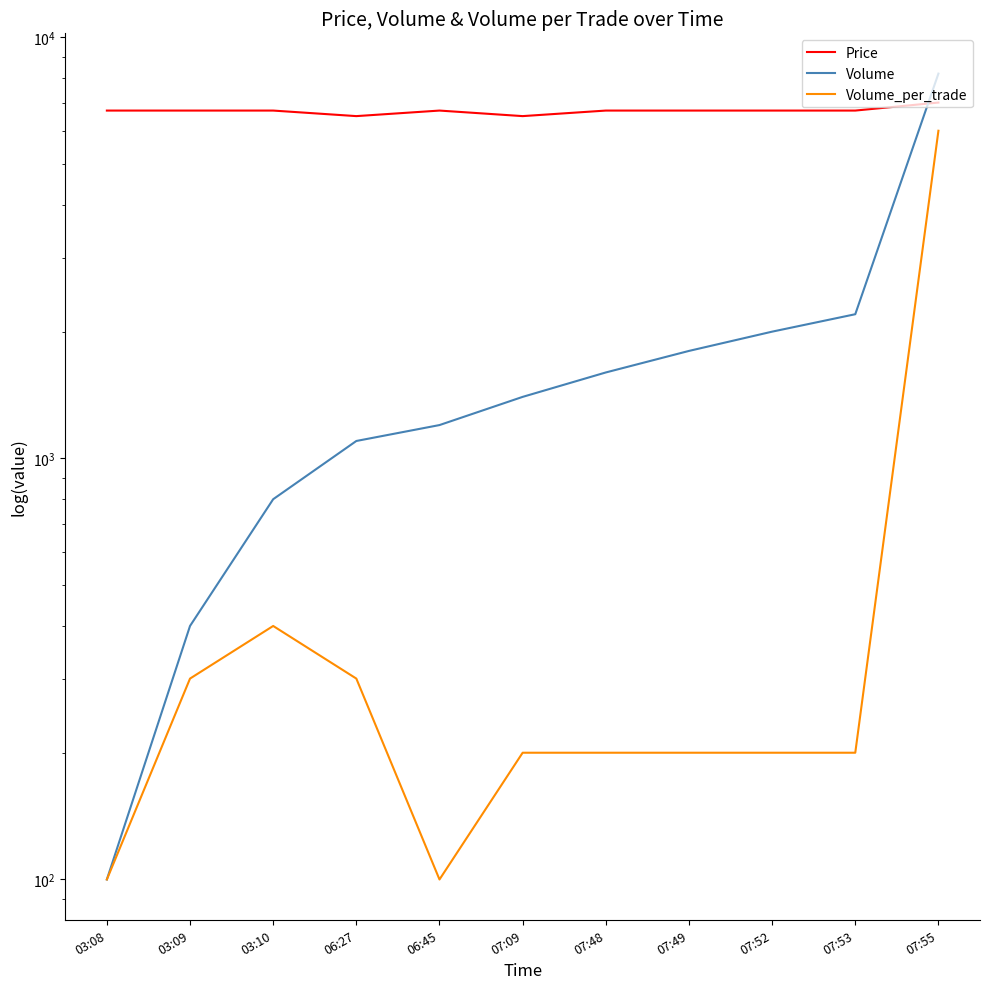

What is the label of the 9th point from the right?

03:10